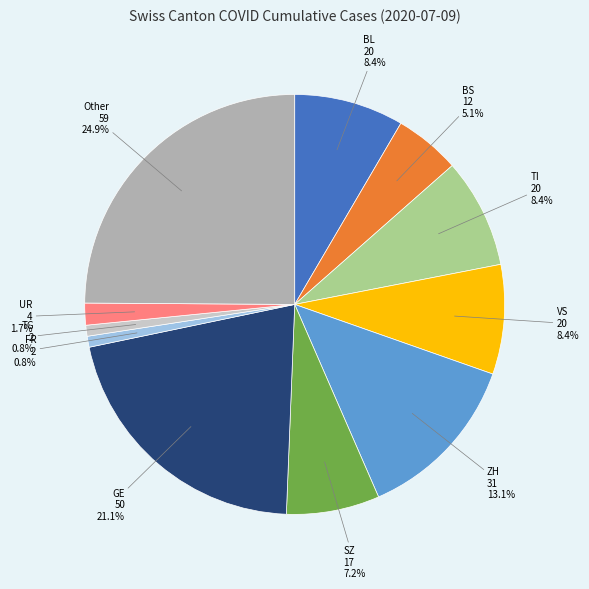

Is there any slice that represents more than half of the pie?

No